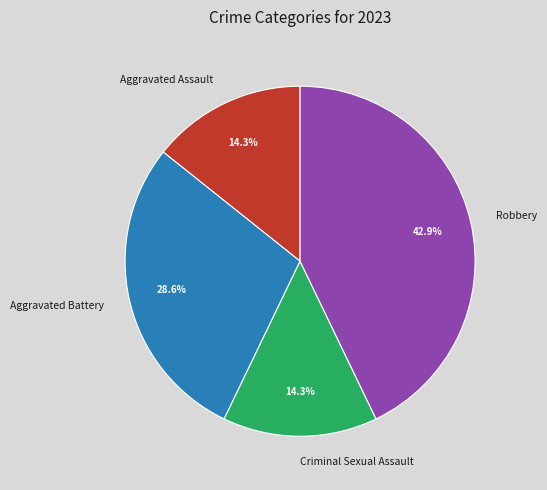

Do Robbery and Aggravated Battery together represent more than half of the pie?

Yes